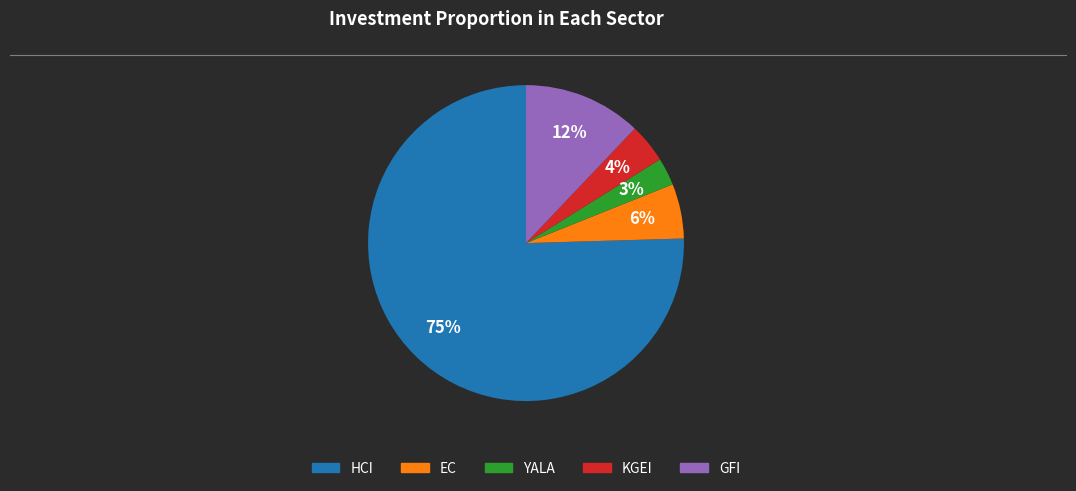

Rank the categories by value from lowest to highest.

YALA, KGEI, EC, GFI, HCI